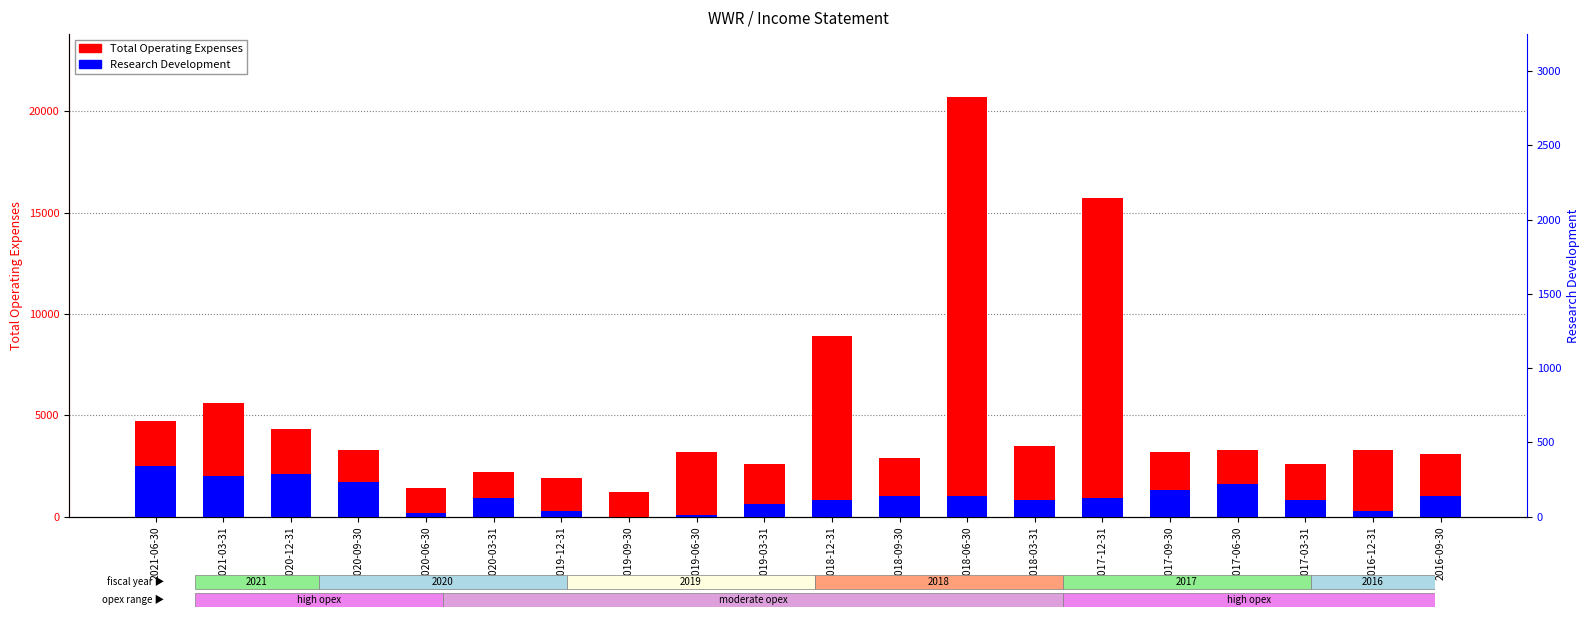

At which category does the chart reach its peak across all series?

2018-06-30